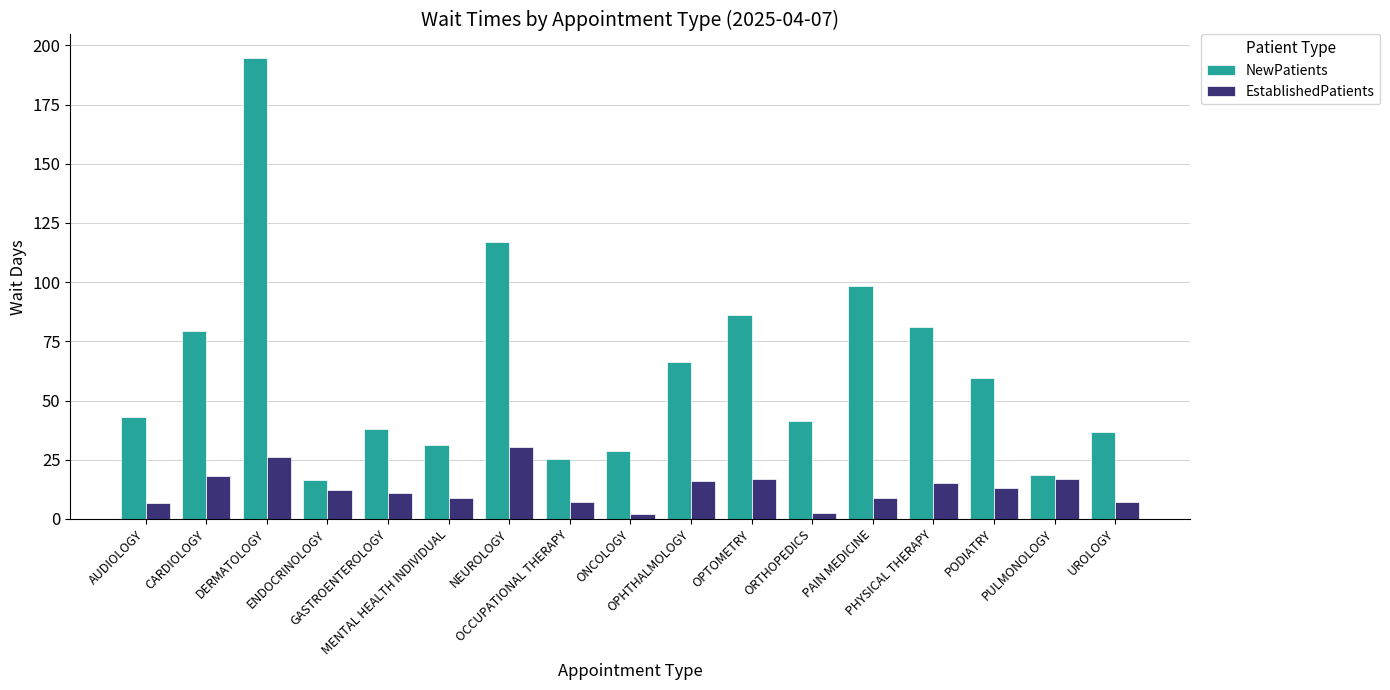

Between DERMATOLOGY and ONCOLOGY, which series saw the biggest shift?

NewPatients